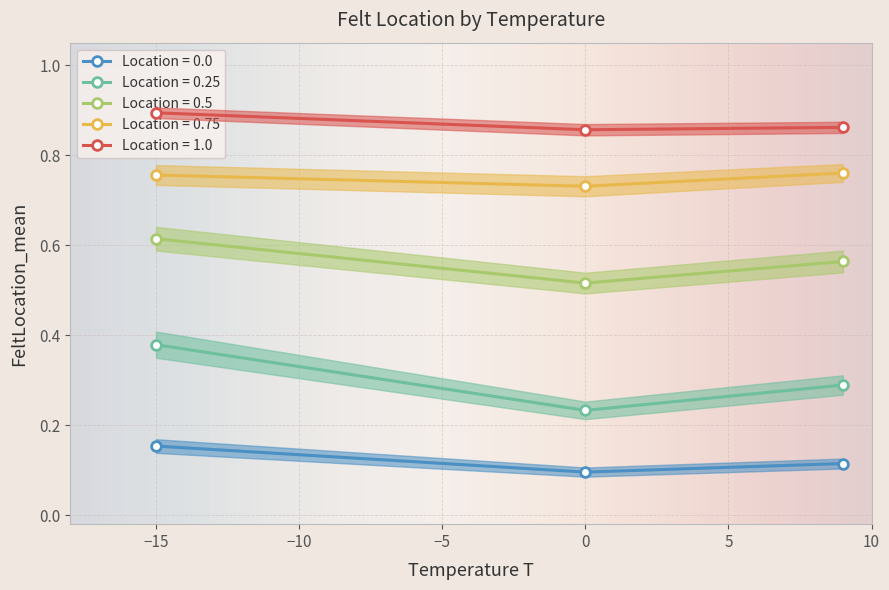

How many Location_0.75 values are between 0 and 1?

3